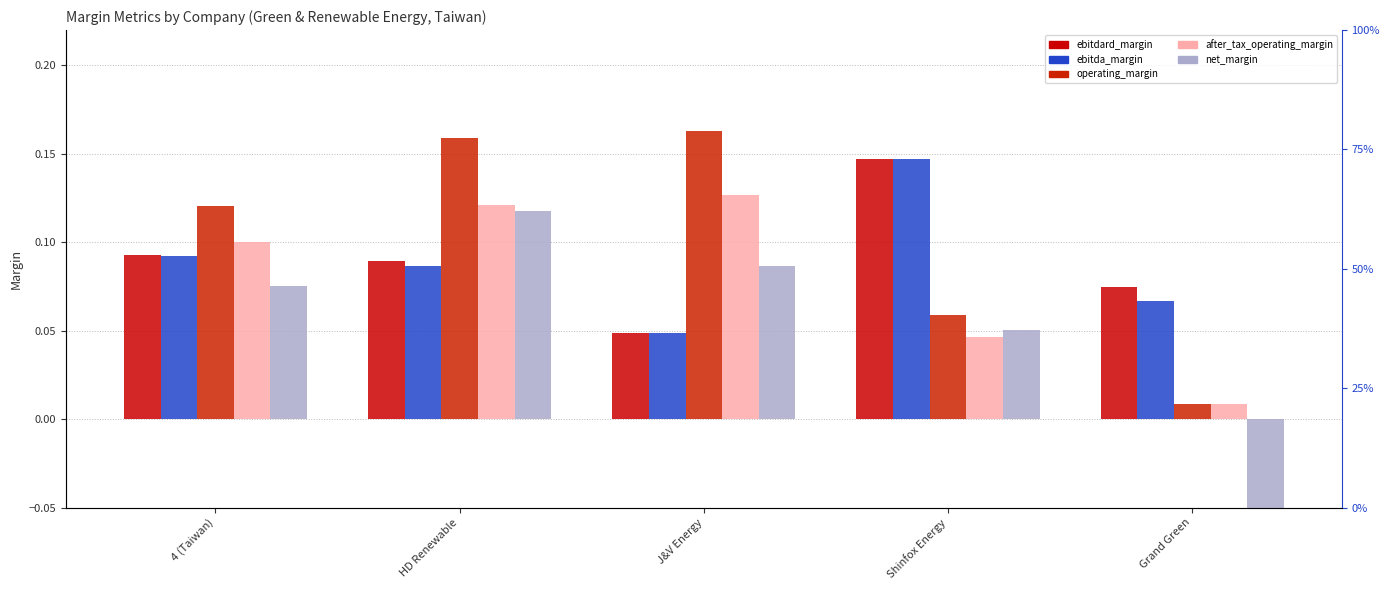

How many bars are there in total?

25